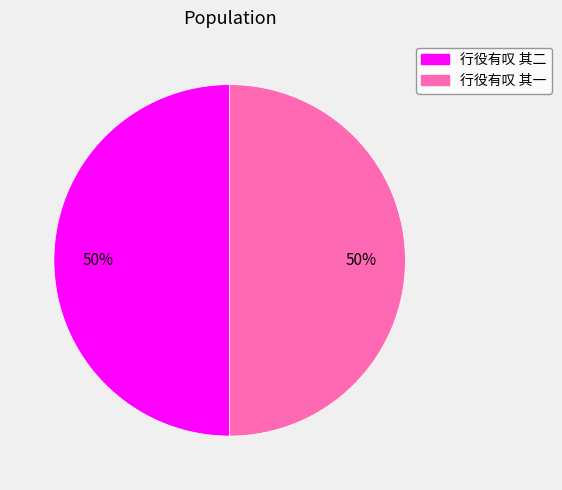

Is the sum of 行役有叹 其一 and 行役有叹 其二 greater than half?

Yes